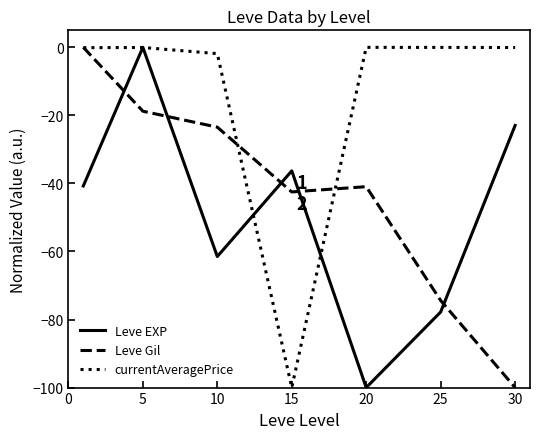

True or false: Leve EXP and Leve Gil intersect in this chart.

True